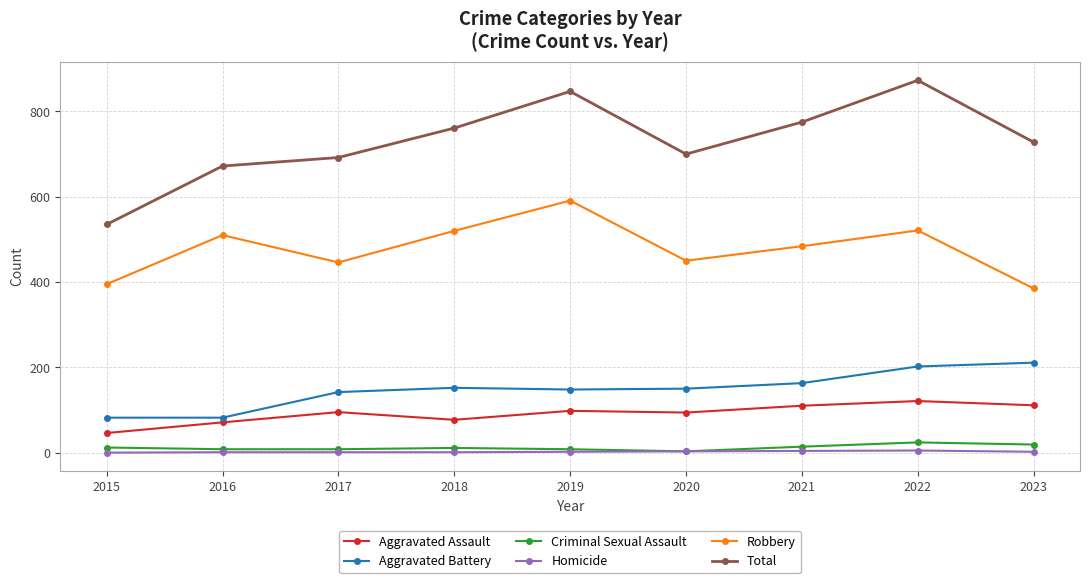

In Aggravated Battery, how many points are higher than both neighbors (excluding endpoints)?

1